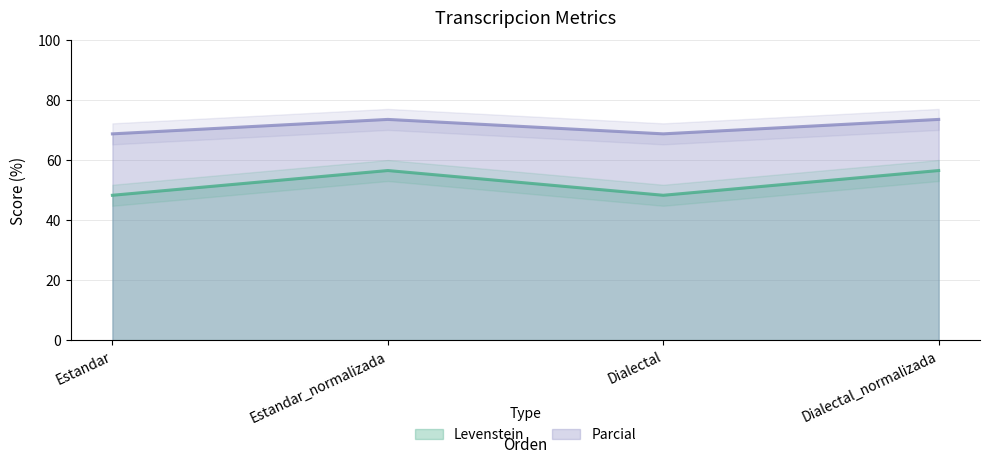

What are all the series names shown in the legend?

Levenstein, Parcial